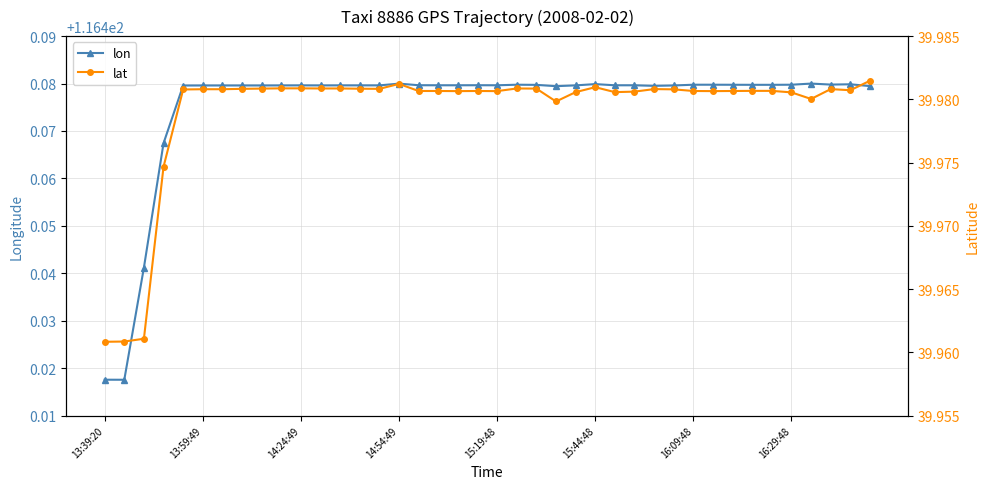

What is the sum of all lon values?

4659.0